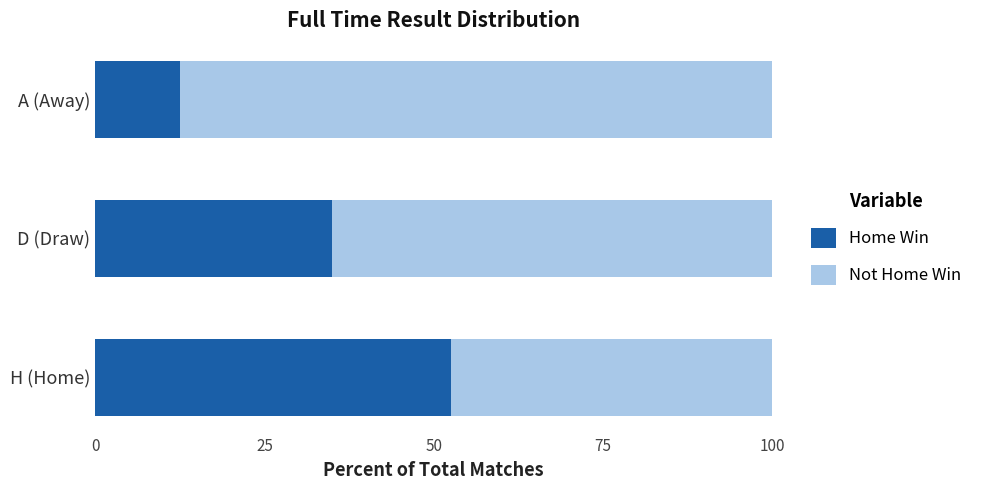

What is the average value of the Home Win series?

33.3